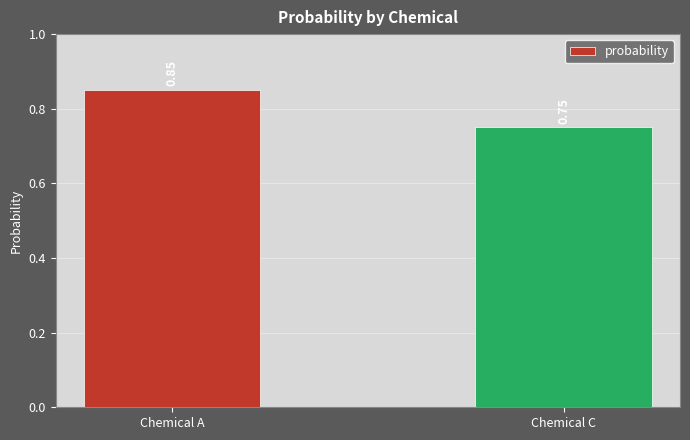

What is the difference between the maximum and minimum values?

0.1